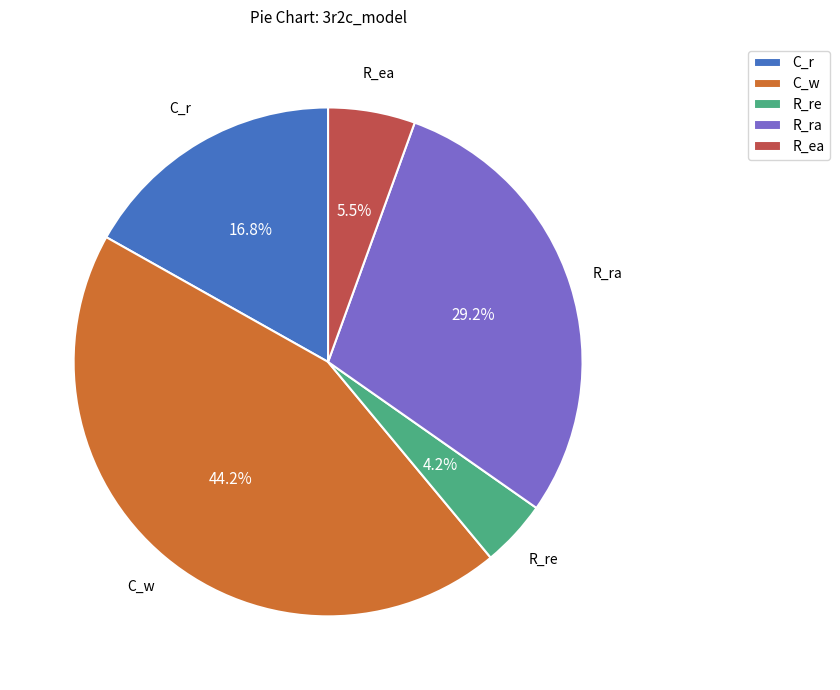

Is the sum of C_r and C_w greater than half?

Yes